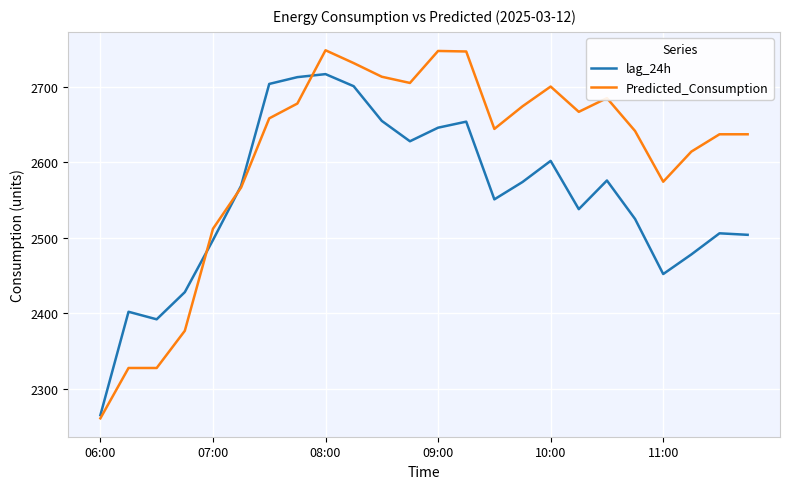

Rank the series by their average value, from lowest to highest.

lag_24h, Predicted_Consumption